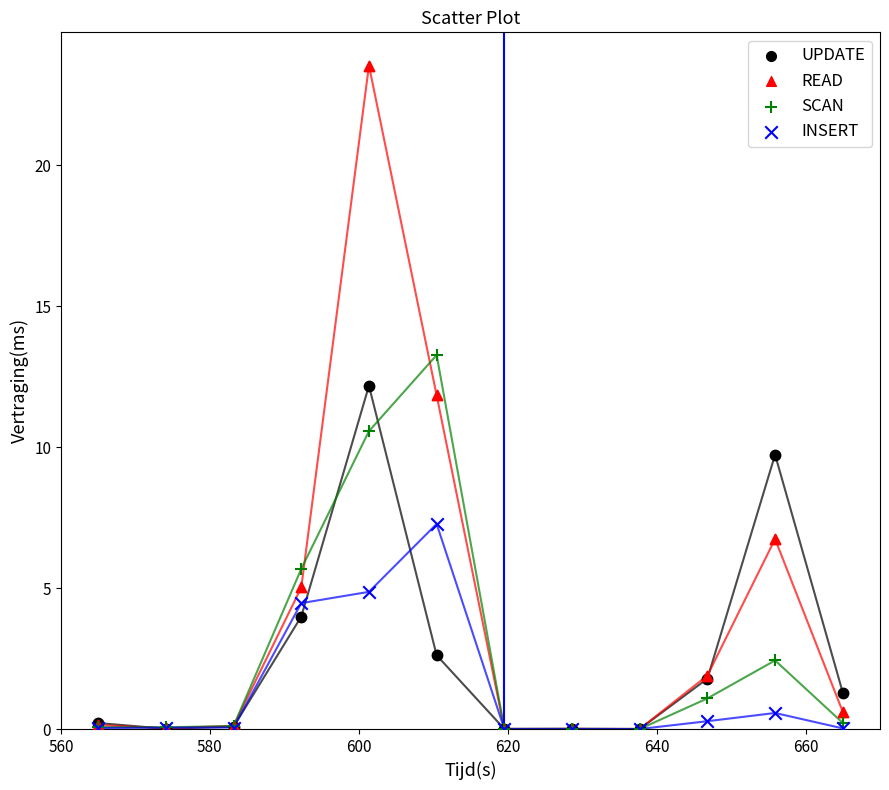

In the UPDATE series, what Y value is closest to 6?

4.0